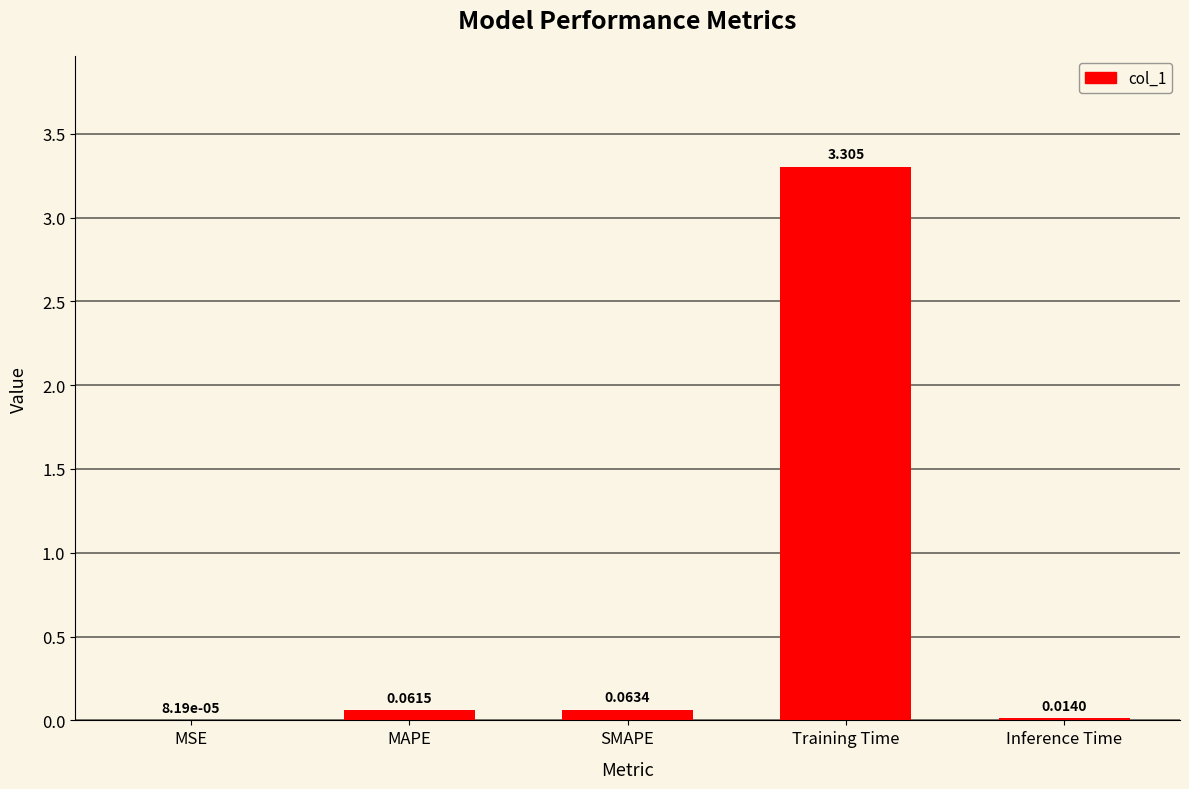

Are the bars grouped side by side (vs. stacked)?

No